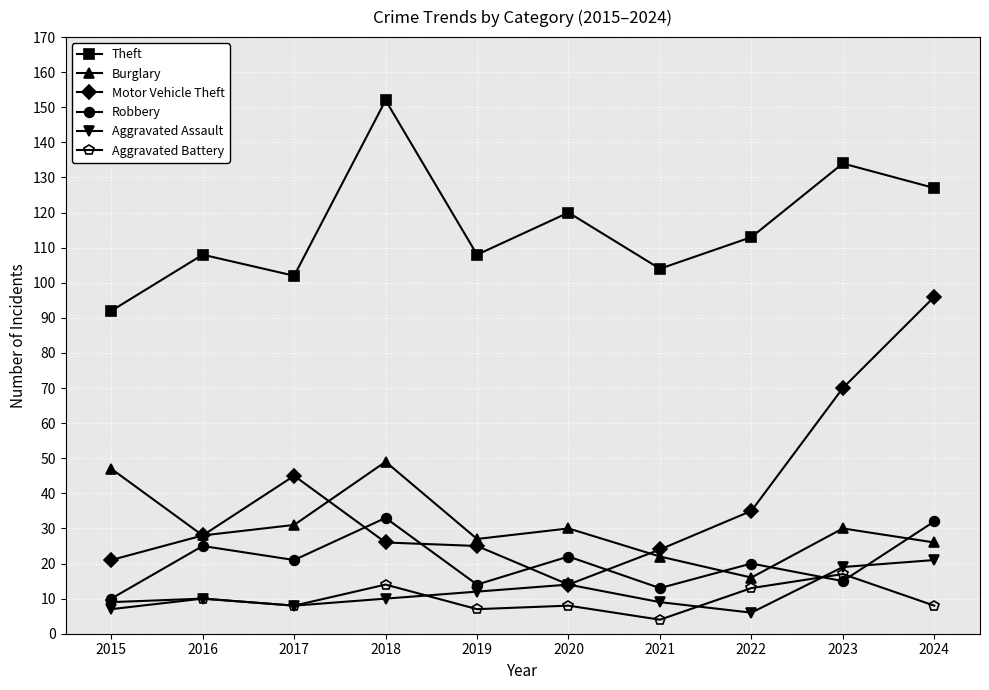

How many distinct data groups are displayed?

6